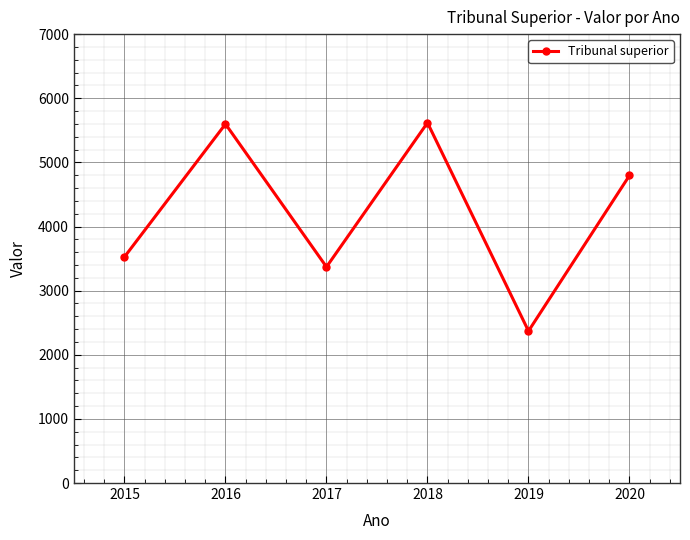

How many points are higher than both their immediate neighbors (excluding endpoints)?

2